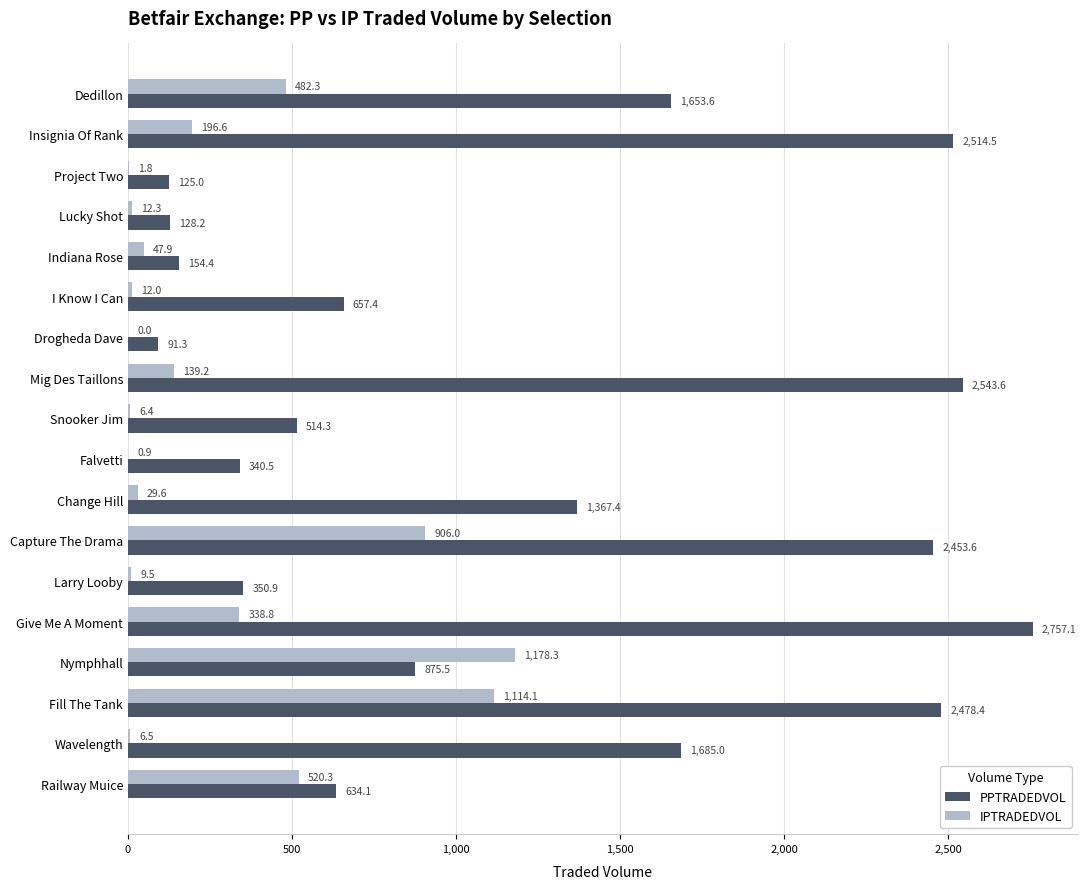

The PPTRADEDVOL series shows 888.0 at Snooker Jim. True or false?

False